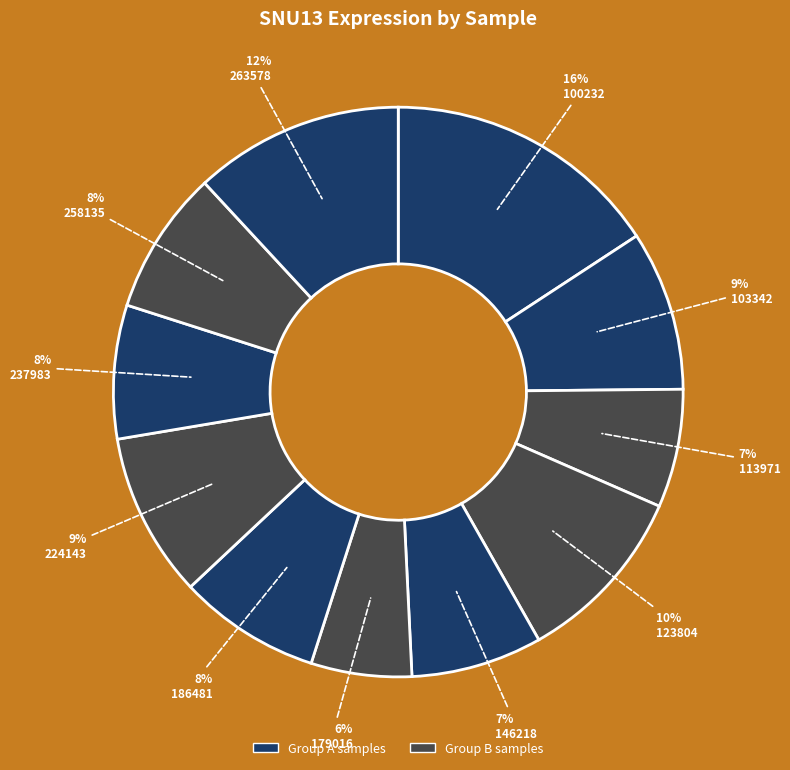

What is the largest slice in the pie chart?

100232